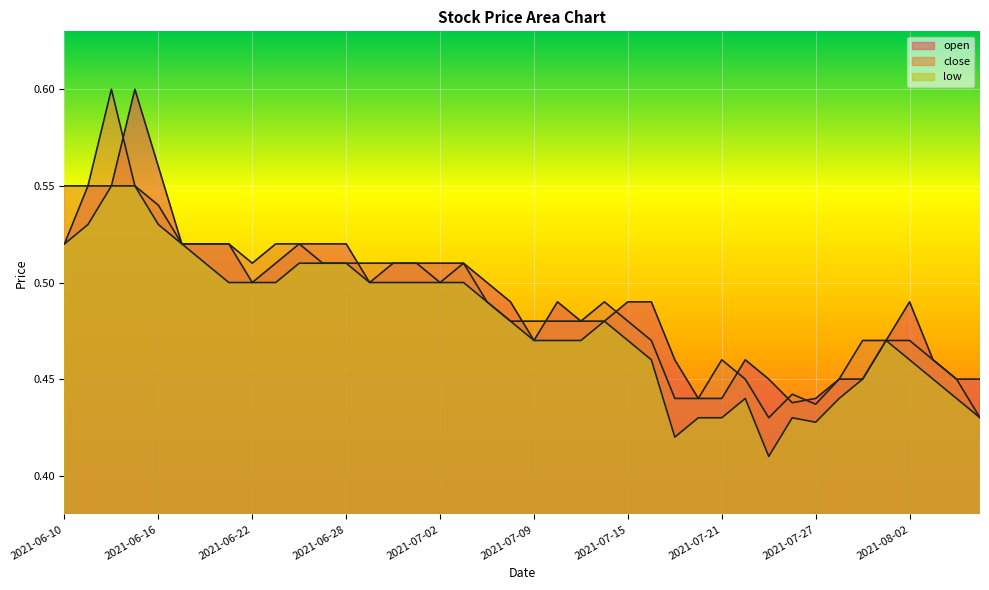

The value of close at 2021-07-07 is 0.5. True or false?

True